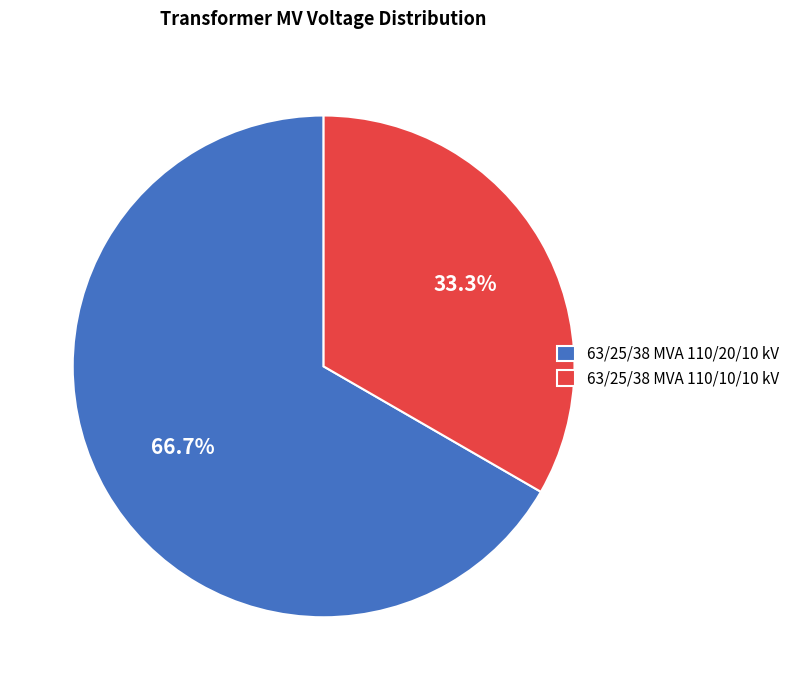

To the nearest percent, what is the combined percentage of 63/25/38 MVA 110/10/10 kV and 63/25/38 MVA 110/20/10 kV?

100%